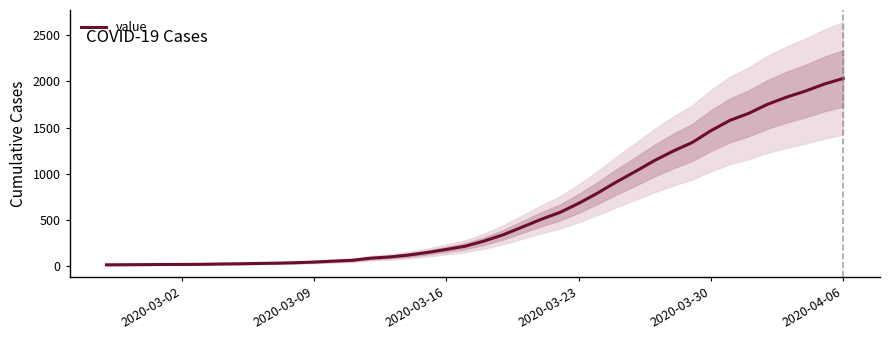

What is the greatest value displayed?

2032